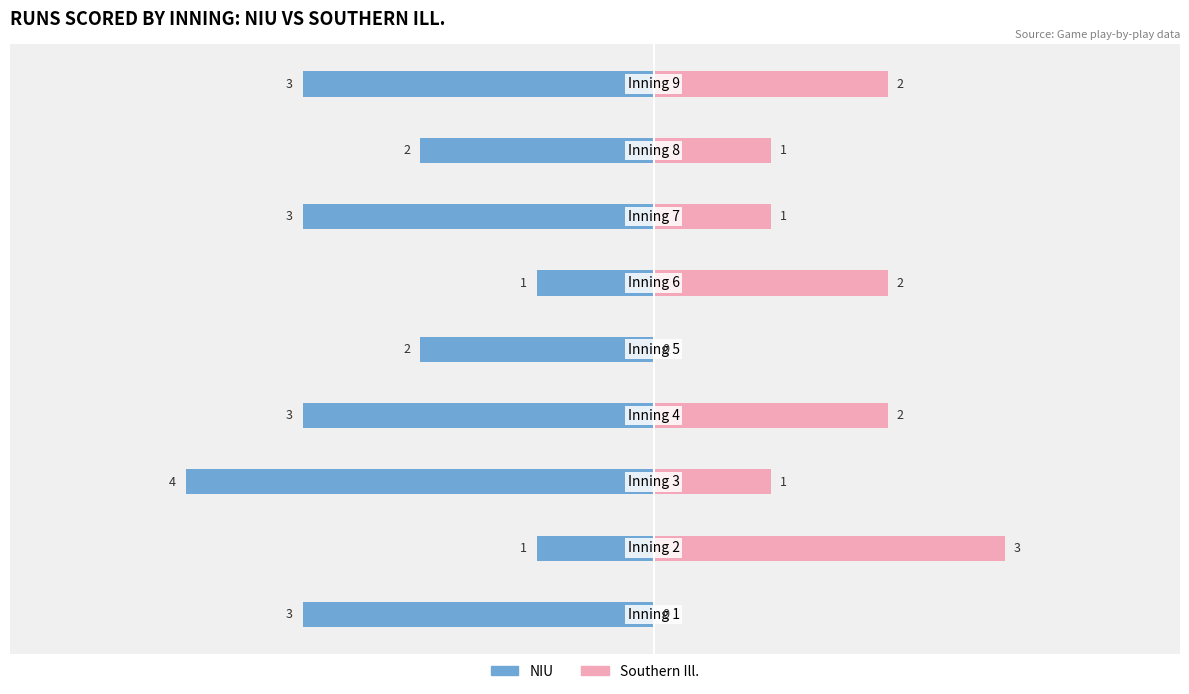

Where does the NIU series first go above -3?

1